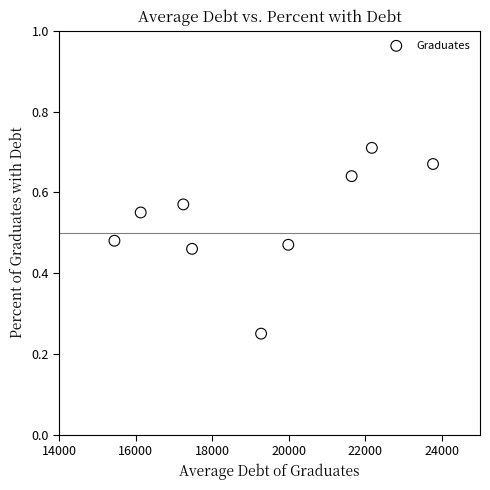

What is the average X value?

19238.0